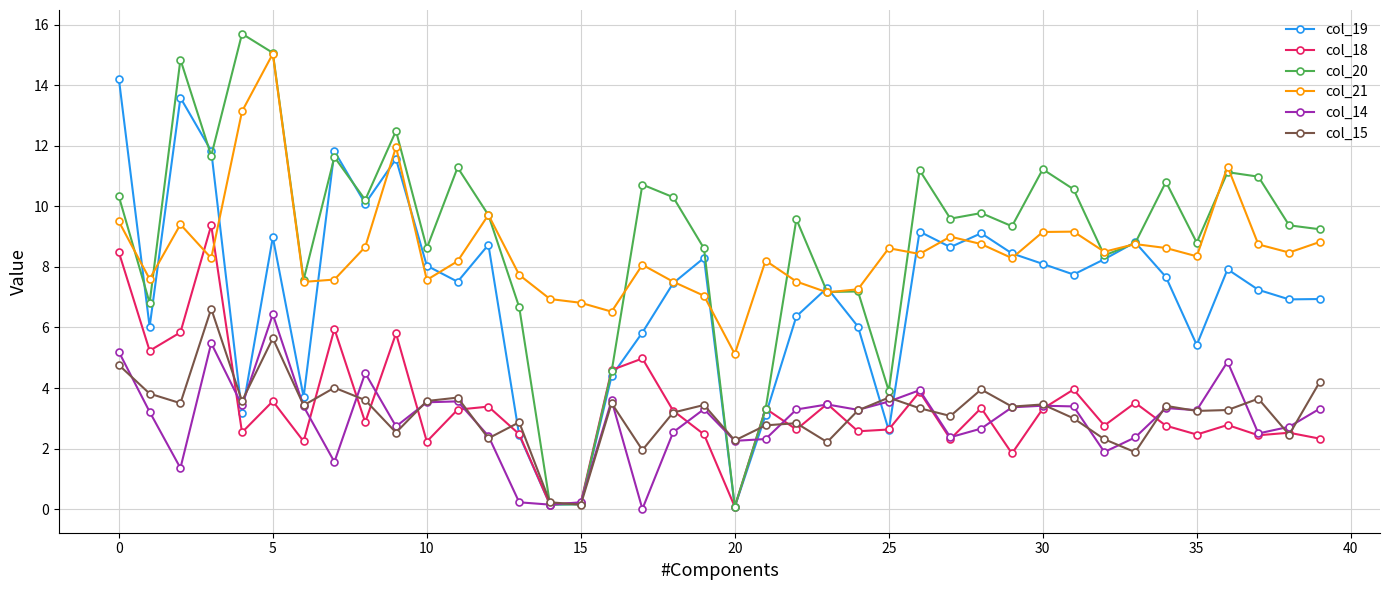

At how many categories does at least one series exceed 14?

4